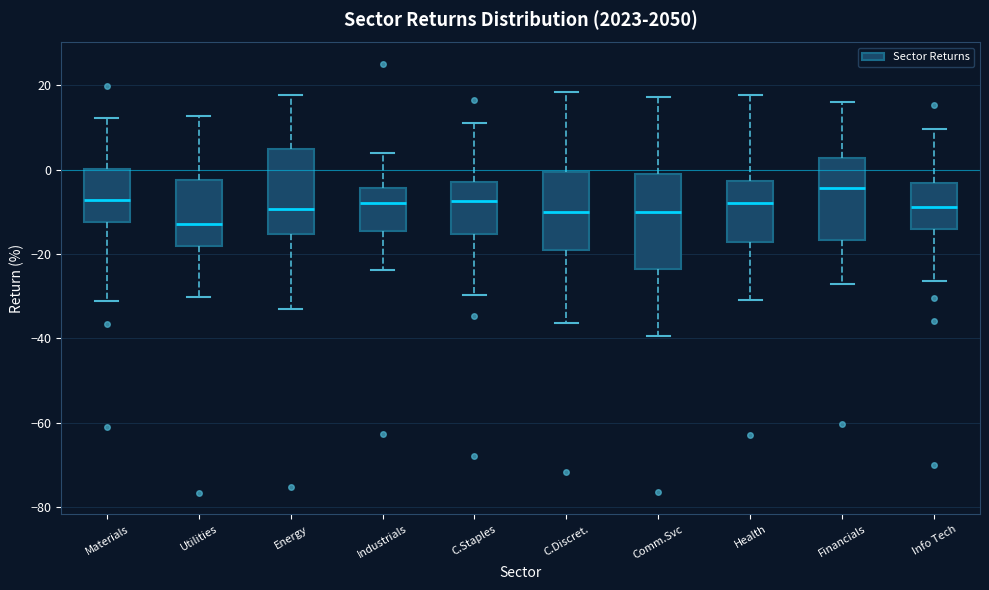

Comparing the boxes themselves (not the whiskers), which one is the tallest?

Comm.Svc